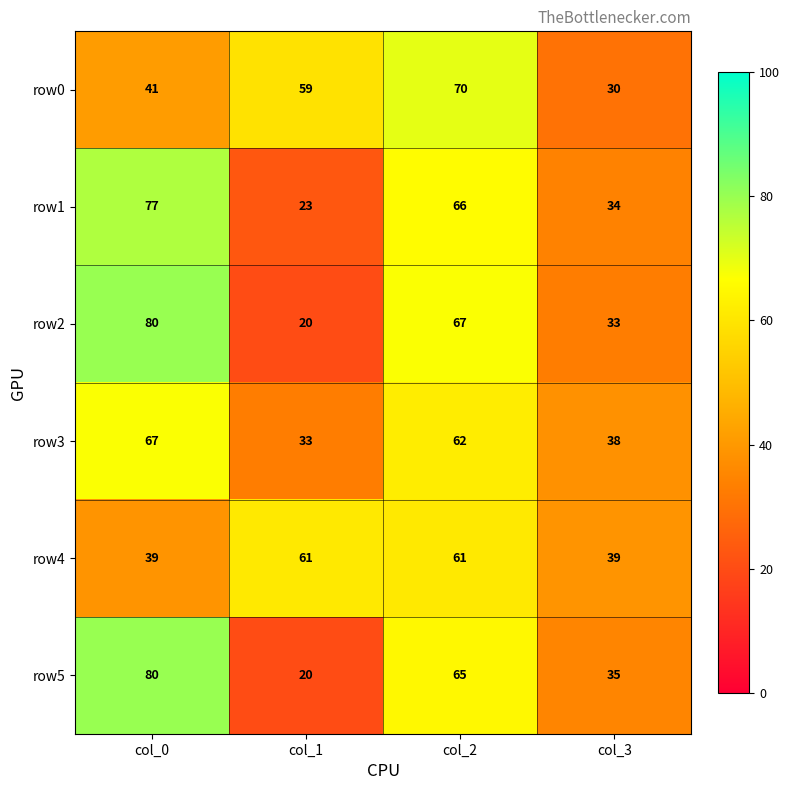

What is the difference between the maximum and minimum values in the row0 series?

40